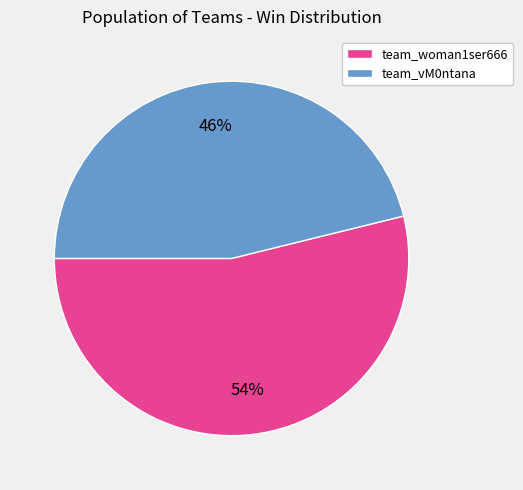

To the nearest percent, what is the combined percentage of team_vM0ntana and team_woman1ser666?

100%